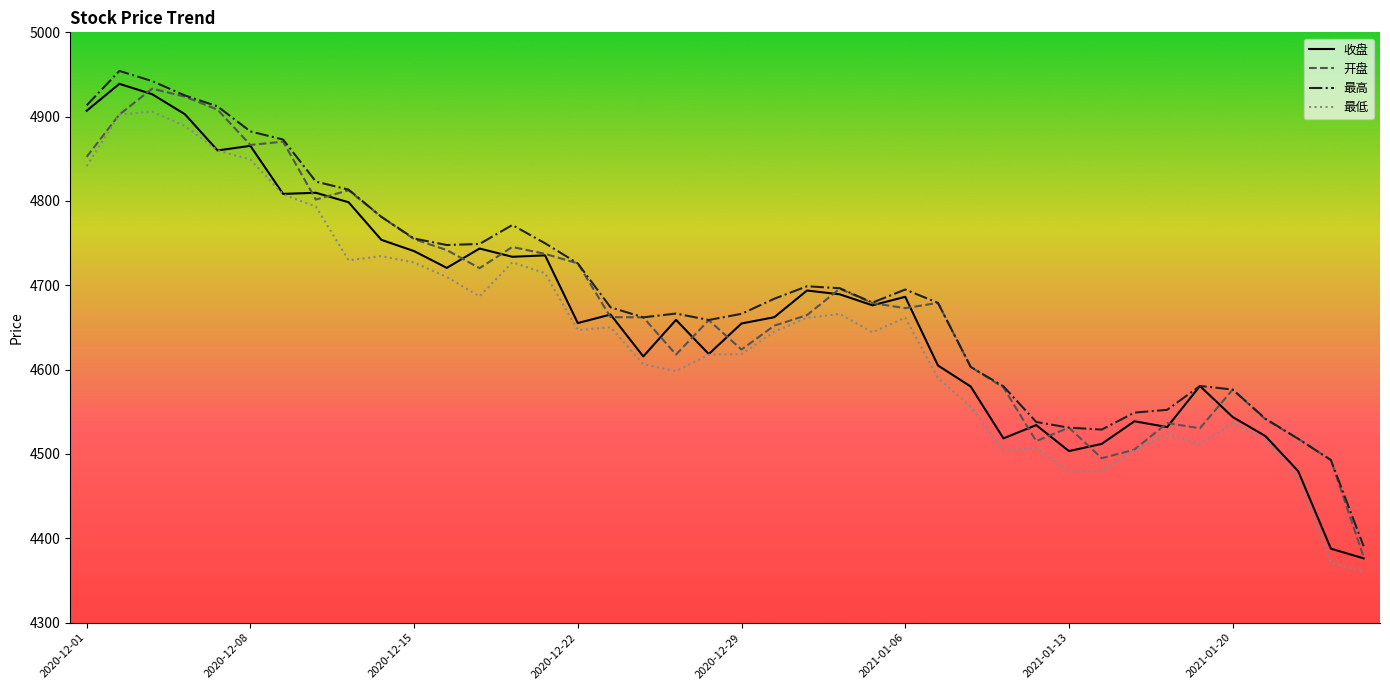

True or false: 最低 and 最高 intersect in this chart.

False